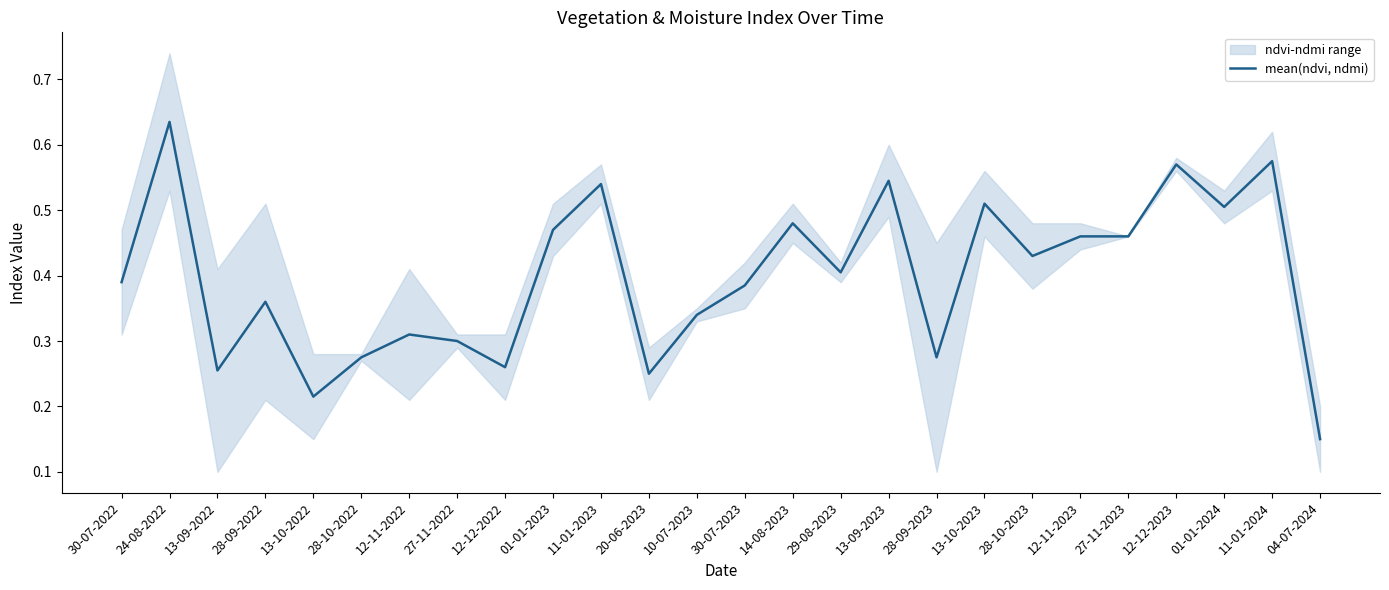

List the labels in order of value, smallest first.

04-07-2024, 13-10-2022, 20-06-2023, 13-09-2022, 12-12-2022, 28-10-2022, 28-09-2023, 27-11-2022, 12-11-2022, 10-07-2023, 28-09-2022, 30-07-2023, 30-07-2022, 29-08-2023, 28-10-2023, 12-11-2023, 27-11-2023, 01-01-2023, 14-08-2023, 01-01-2024, 13-10-2023, 11-01-2023, 13-09-2023, 12-12-2023, 11-01-2024, 24-08-2022